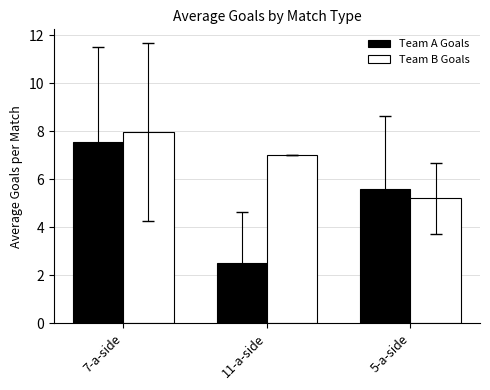

List the series in order of their peak value, highest first.

Team B Goals, Team A Goals